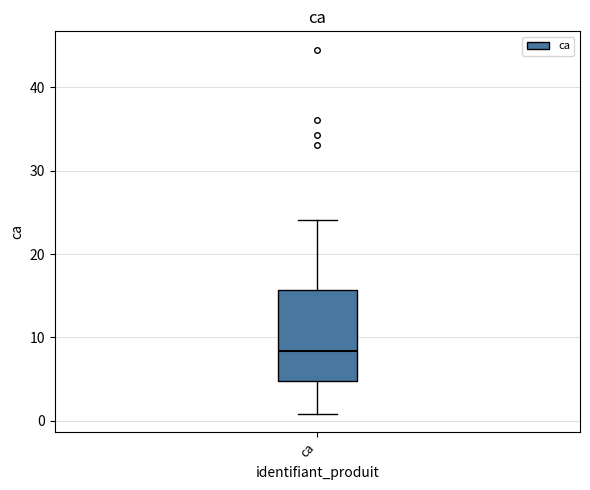

Read this box plot against the y-axis: the position of the median line, the range covered by the box, and the ends of both whiskers. The values are not printed on the chart, so give them approximately, as read against the axis.

median 8, box 5 to 16, whiskers 1 to 24